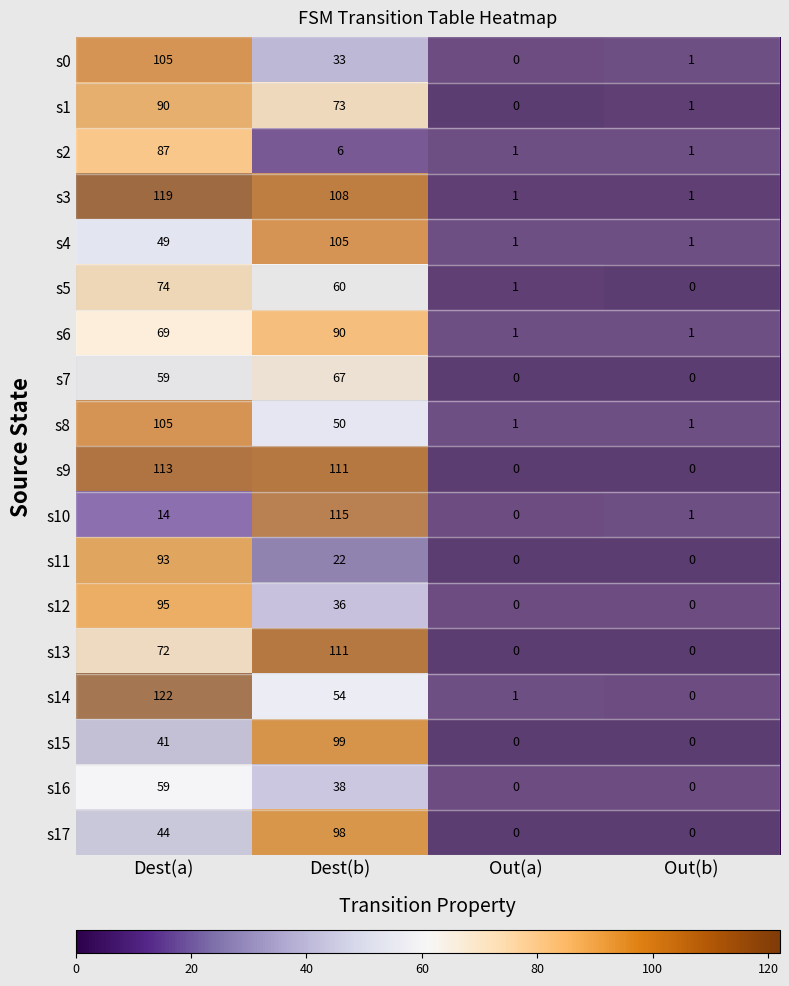

What is the difference between the second highest and second lowest values in the s14 series?

53